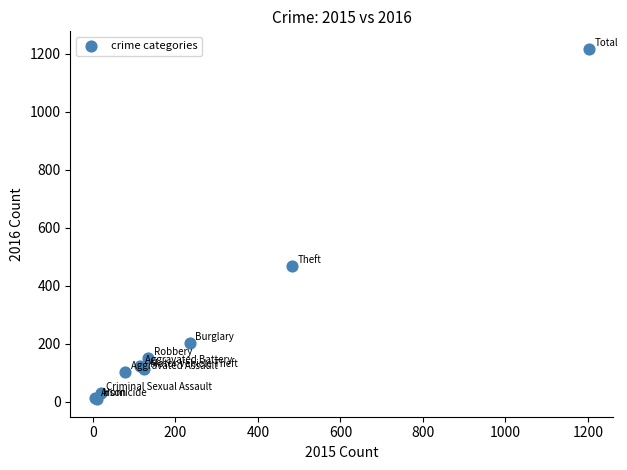

What Y value in the scatter plot is closest to 613?

470